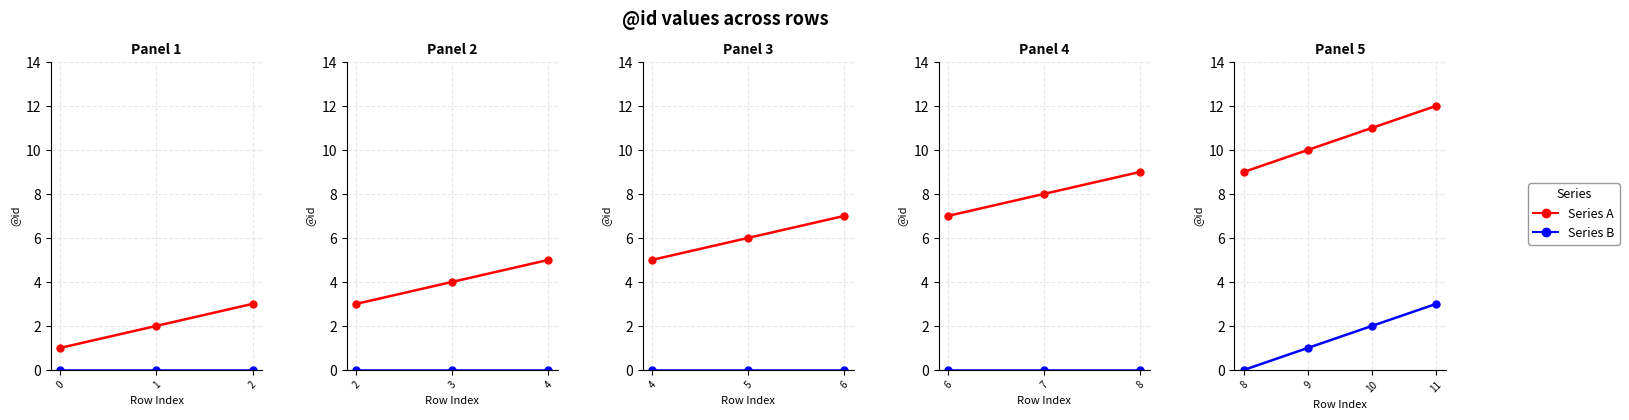

The value of Series A at 9 is 14. True or false?

False